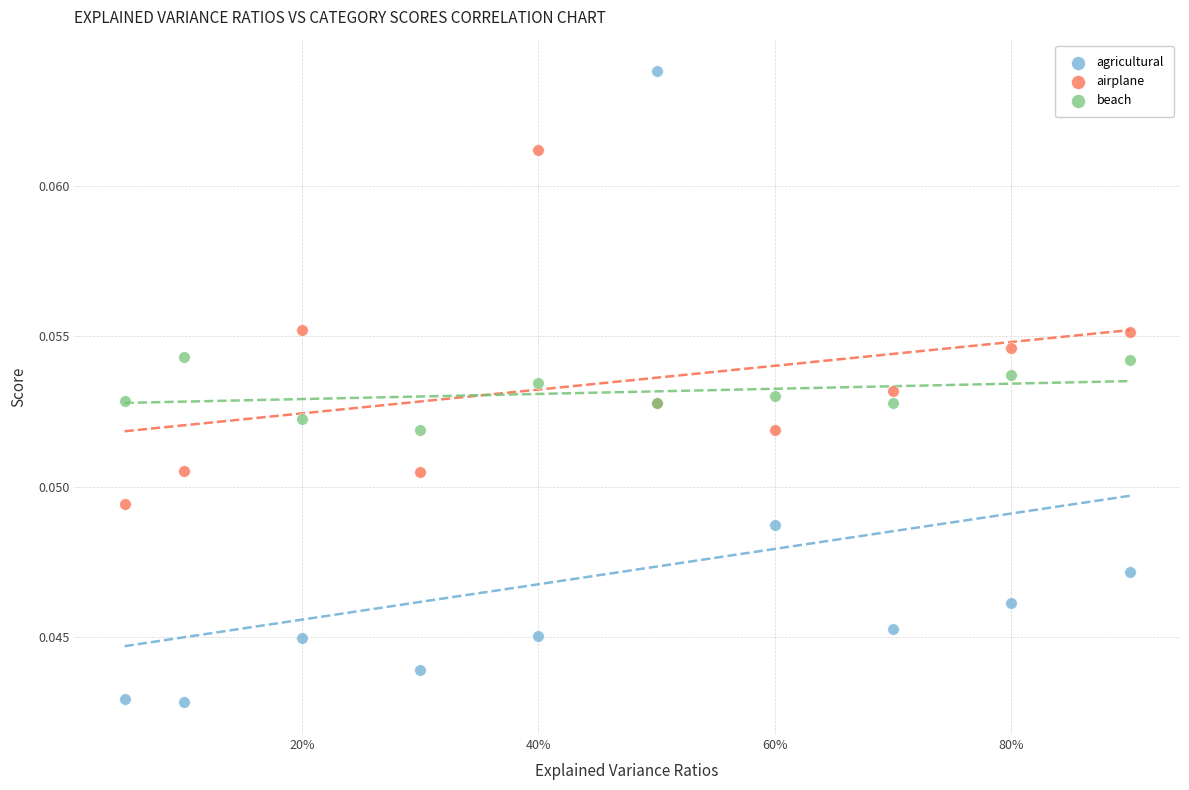

Which series has the widest spread of Y values?

agricultural